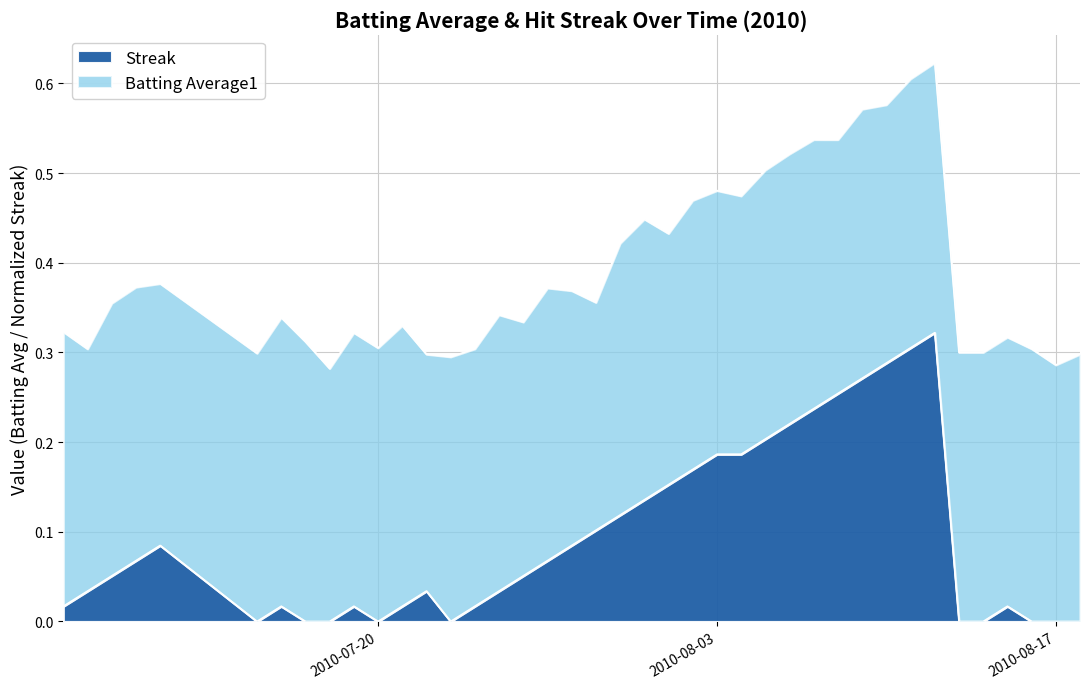

How many interior local peaks (higher than both neighbors) does the data have?

6